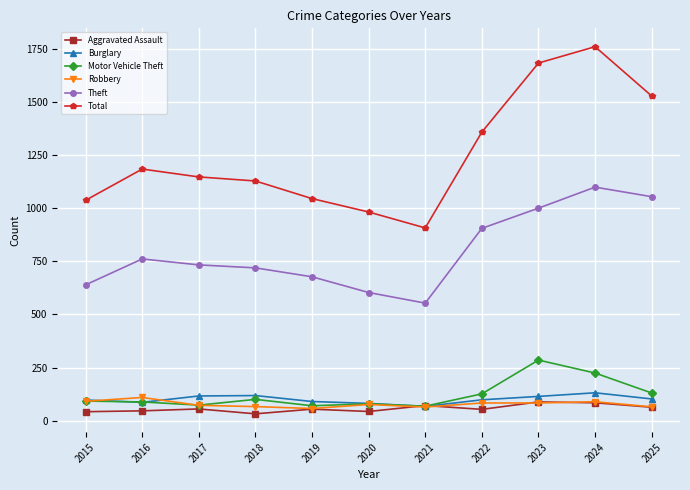

What is the maximum value shown in the chart?

1760